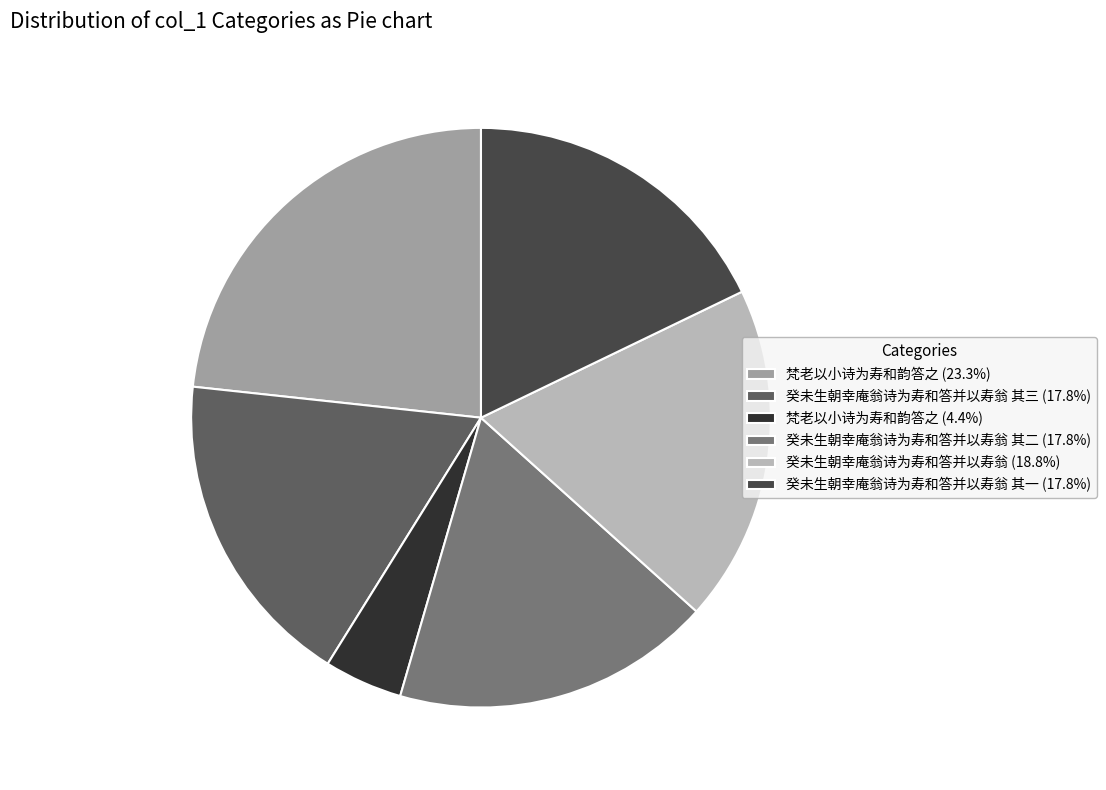

What is the ratio of the value at 癸未生朝幸庵翁诗为寿和答并以寿翁 其二 (17.8%) to the value at 梵老以小诗为寿和韵答之 (4.4%)?

4.1